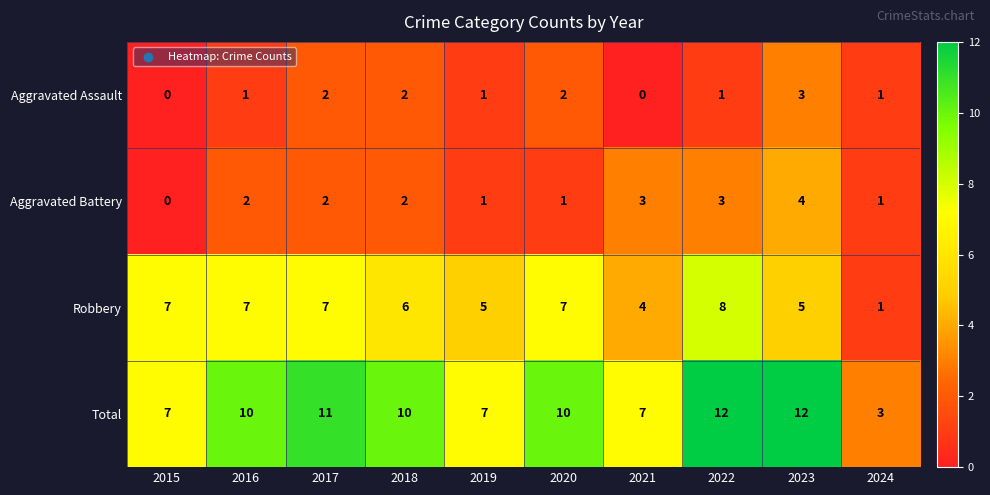

Count the number of data series in this chart.

4